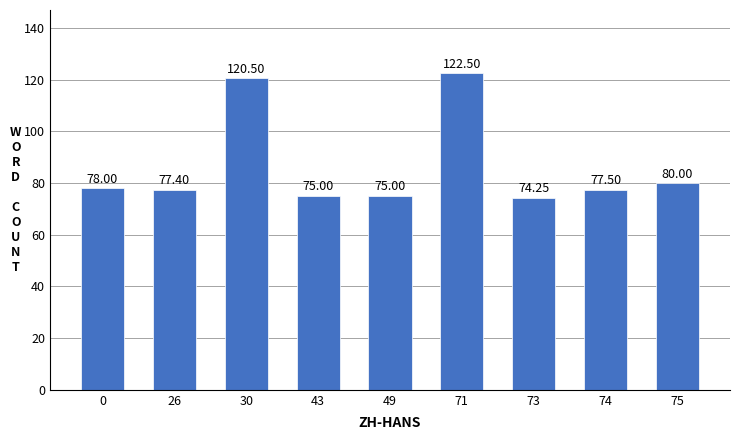

Between 71 and 73, which is larger?

71